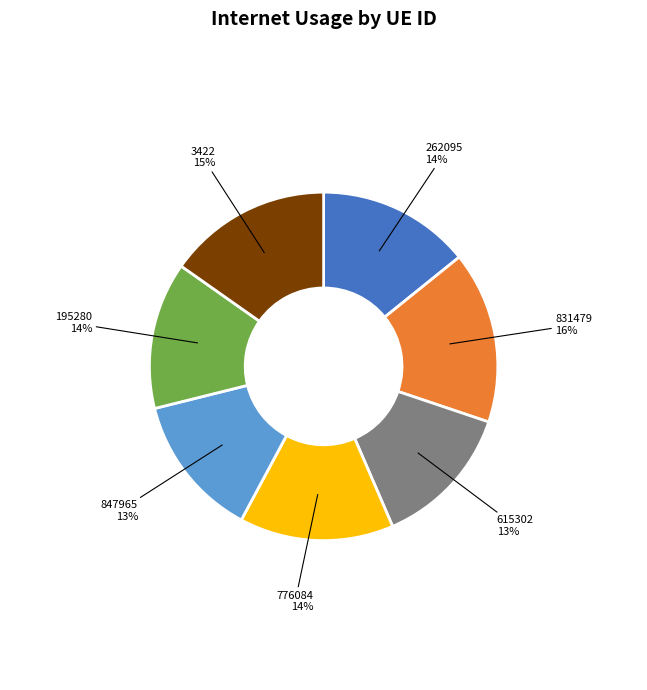

The 262095 slice represents 14% of the pie. True or false?

True